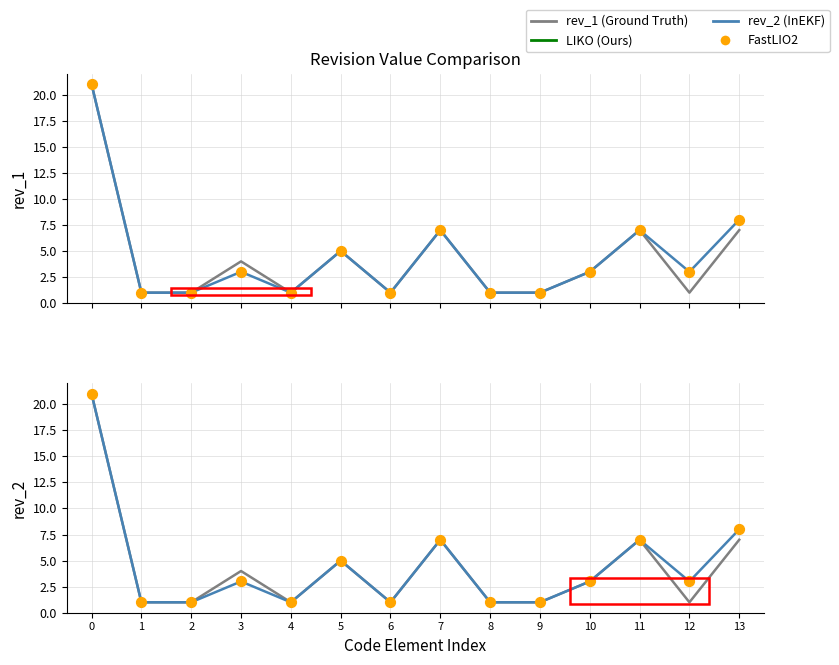

Which series has the widest spread of Y values?

rev_1